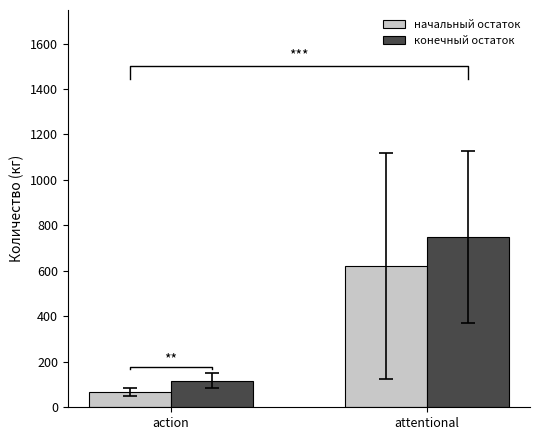

What is the sum of all конечный остаток values?

866.6